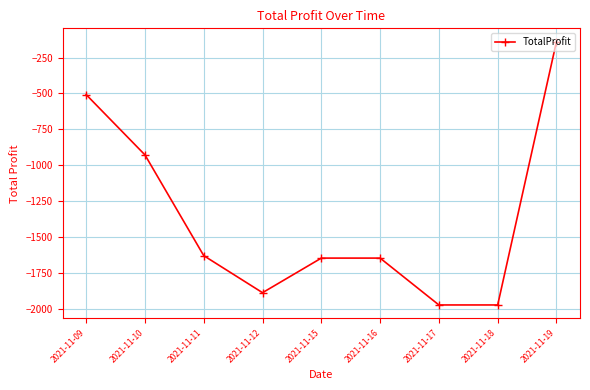

What is the sum of all values?

-12334.6